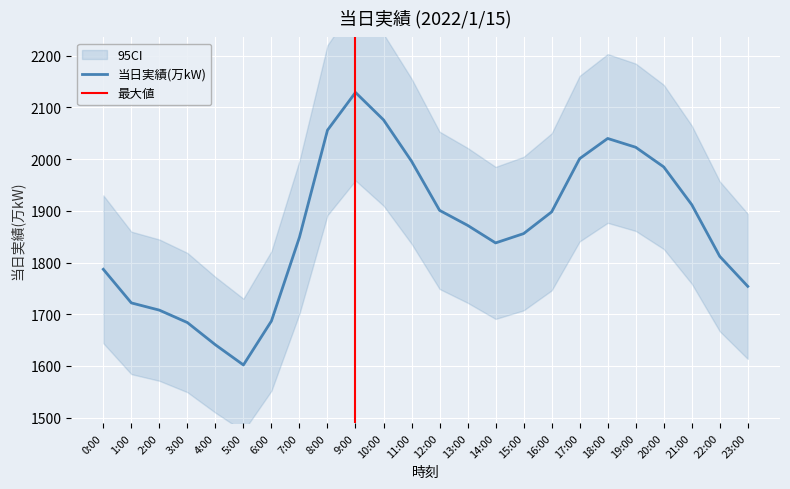

Reading left to right, list all the values displayed in this chart.

1787	1722	1708	1684	1641	1602	1687	1849	2056	2129	2076	1996	1901	1872	1838	1856	1898	2001	2040	2023	1985	1912	1812	1754